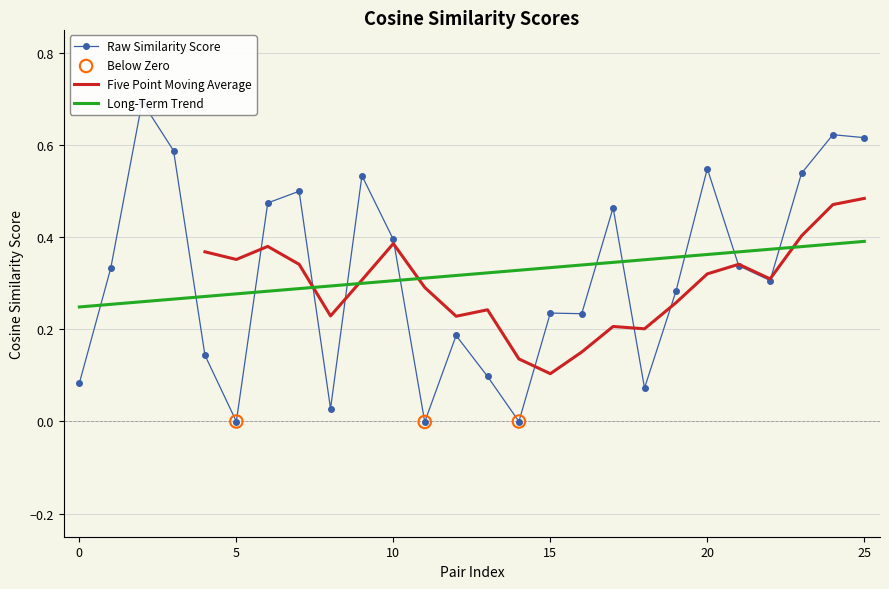

What is the change in value from 6 to 21?

-0.1